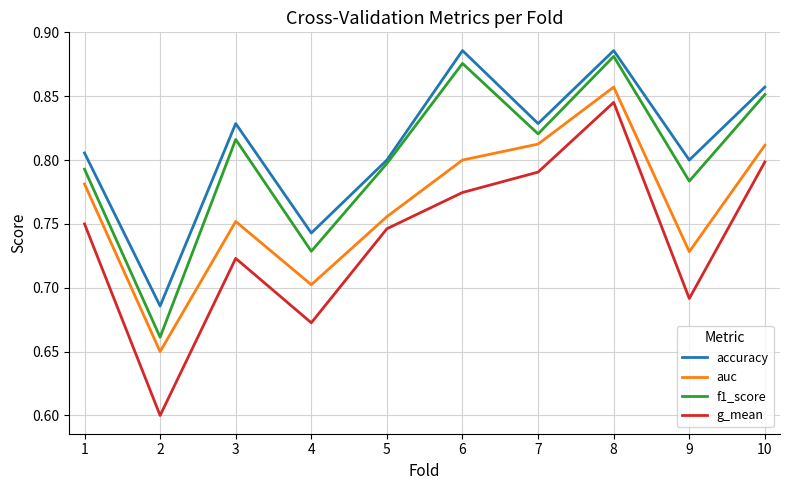

What is the smallest value displayed?

0.6